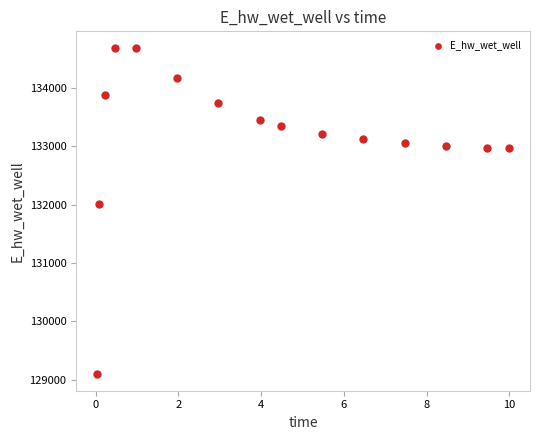

What Y value in the scatter plot is closest to 131891?

132013.2